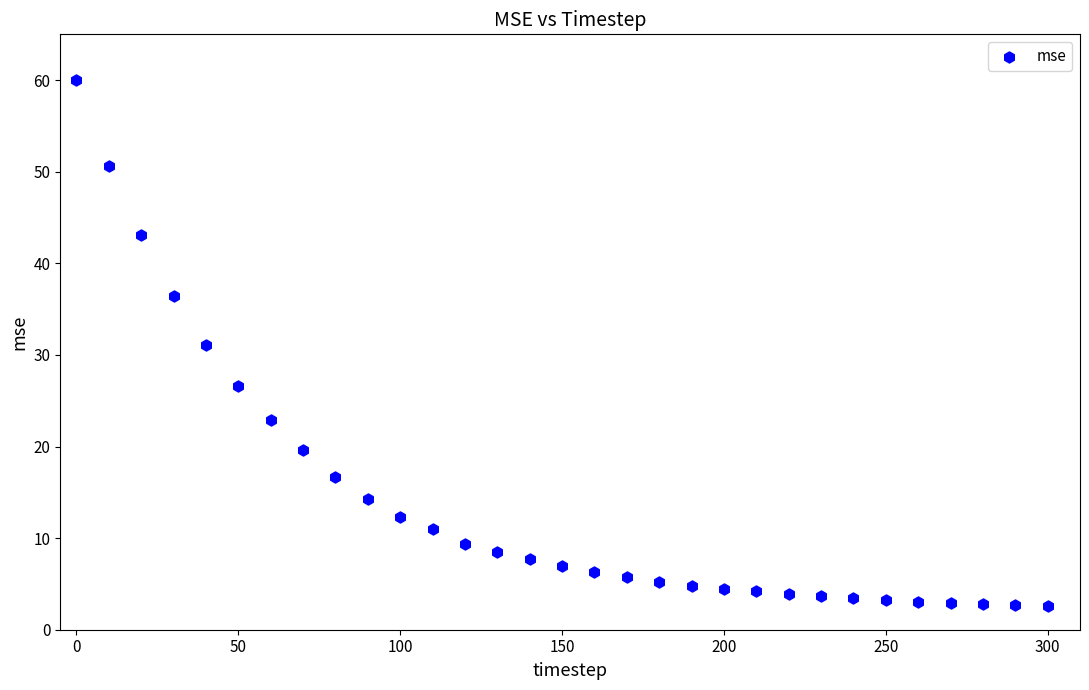

What is the range of X values (max minus min)?

300.0